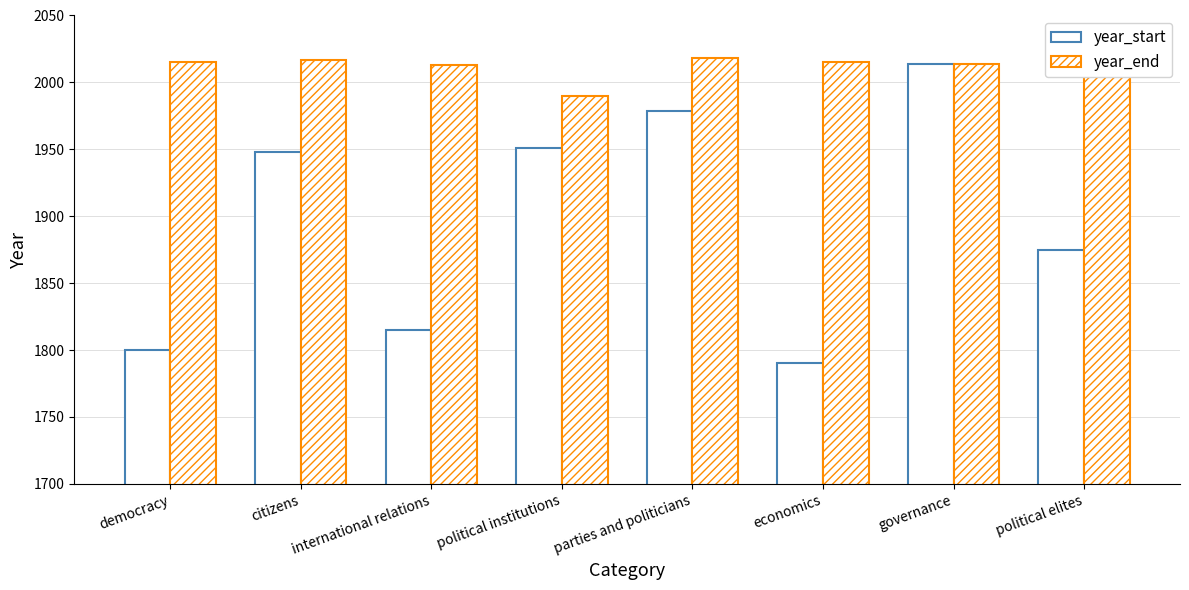

Where does the year_end series first go above 2015?

citizens